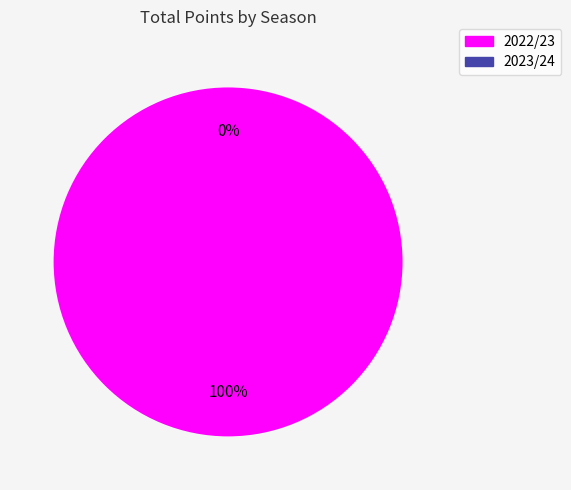

Is it true that 2023/24 is 14% of the pie?

False